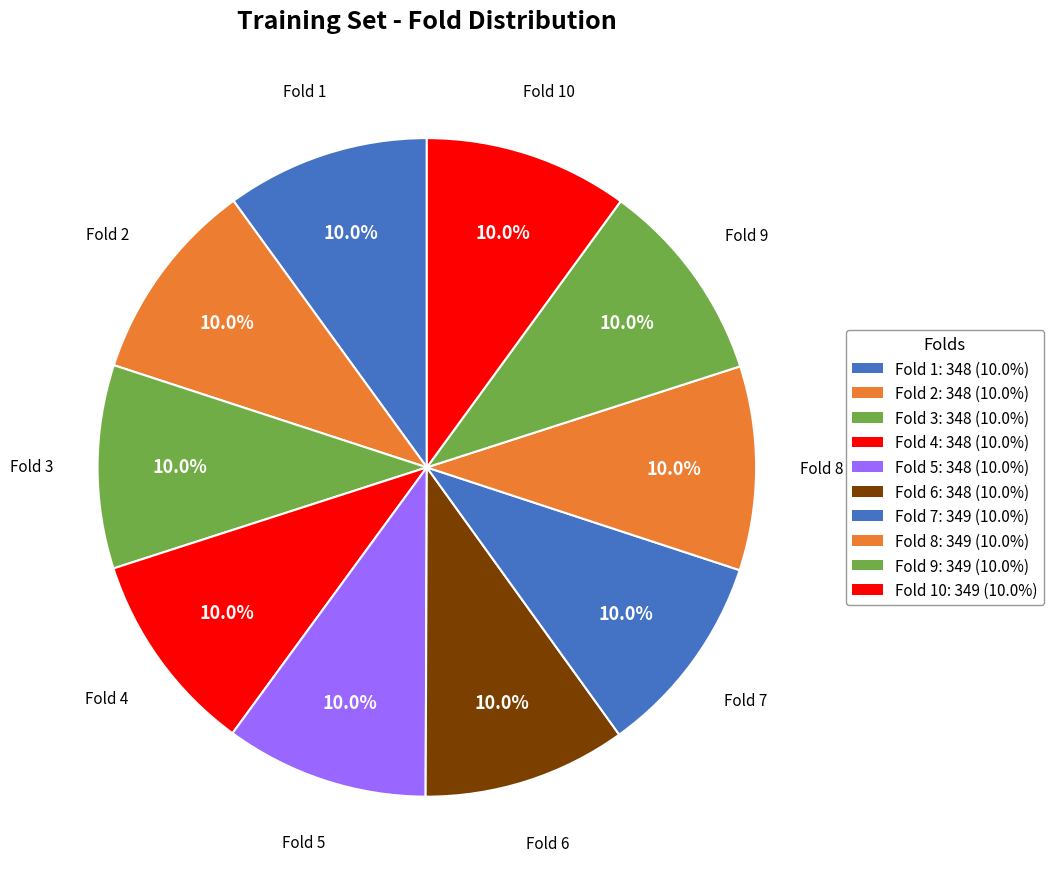

Count the number of slices in the pie.

10